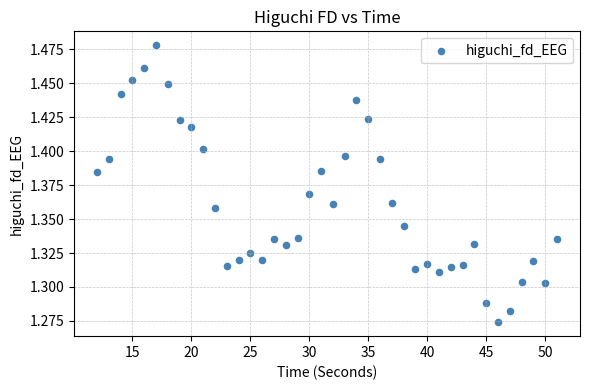

What is the range of X values (max minus min)?

39.0